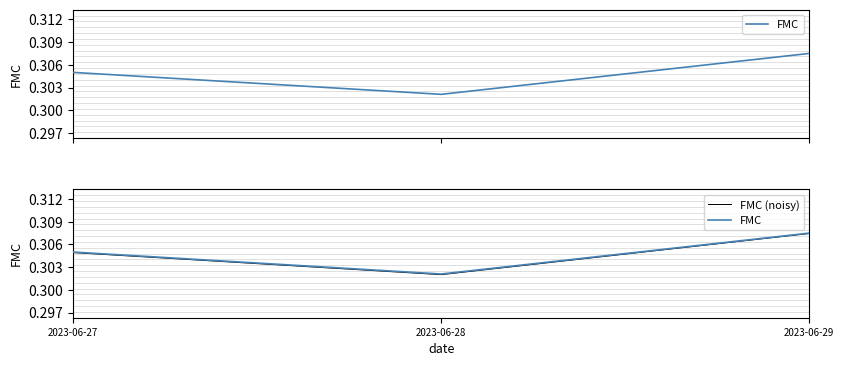

At how many categories does at least one series exceed 0?

3